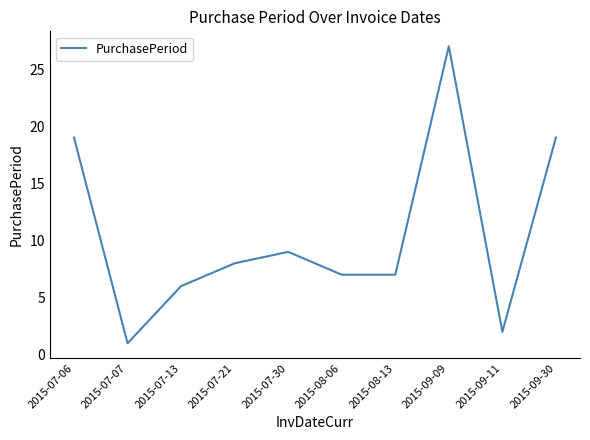

The chart shows a value of 8 at 2015-07-21. True or false?

True